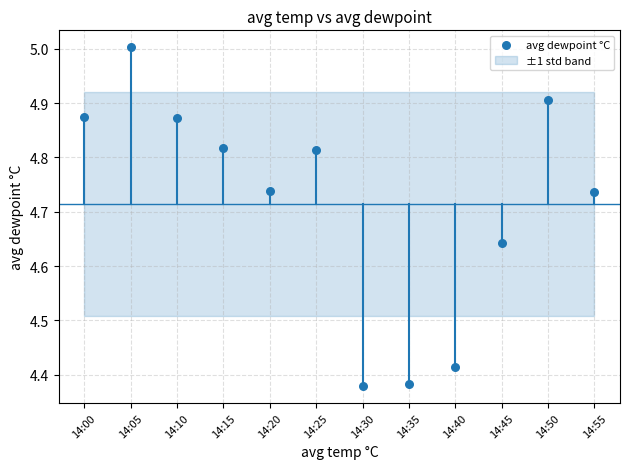

What is the range of Y values (max minus min)?

0.6